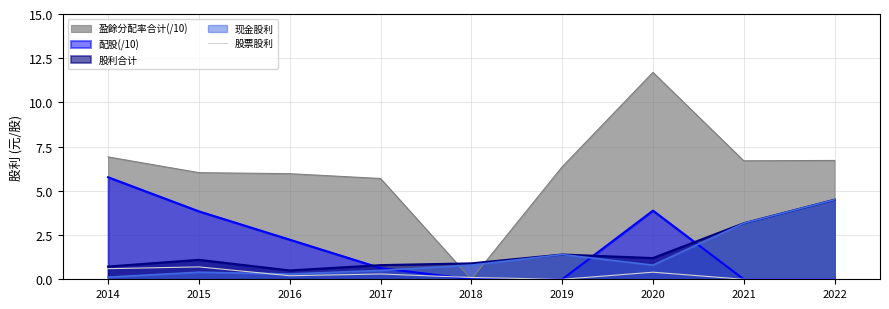

What is the change in value from 2014 to 2019?

-0.6